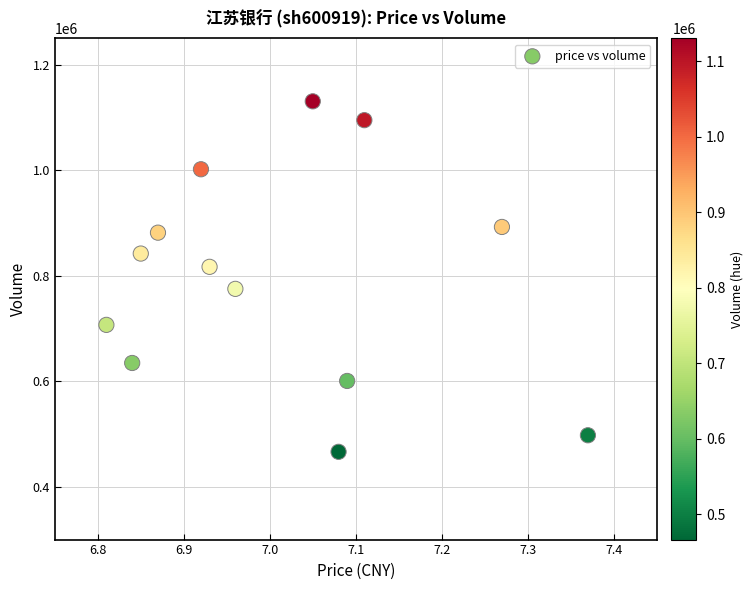

What is the range of Y values (max minus min)?

664306